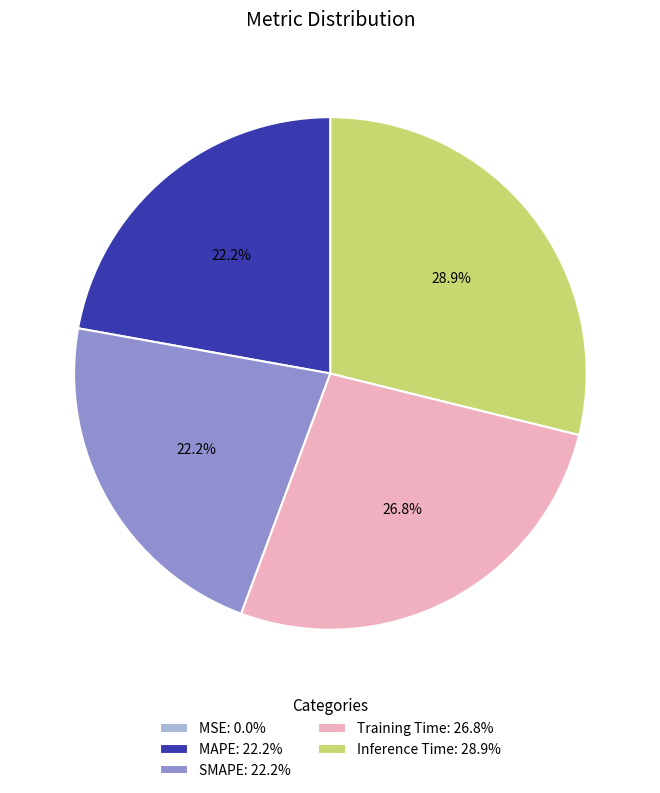

To the nearest percent, what is the difference between the Training Time and SMAPE slice percentages?

5%